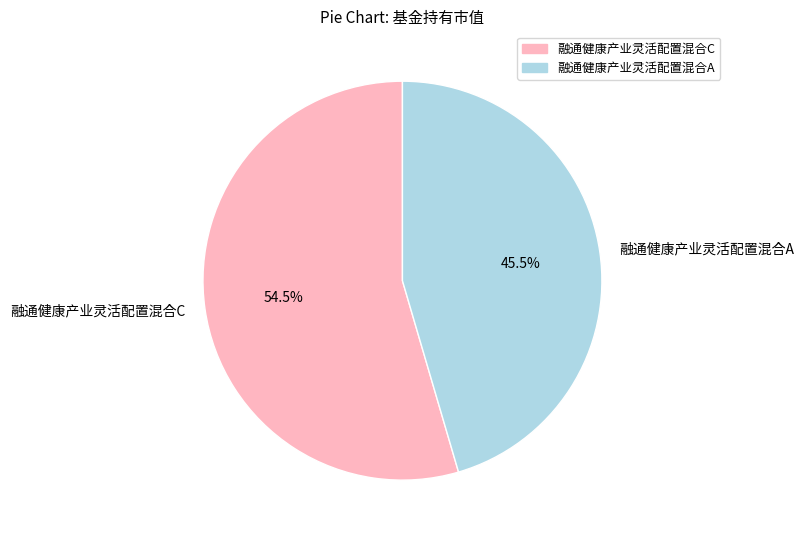

Combined, do 融通健康产业灵活配置混合C and 融通健康产业灵活配置混合A account for over 50%?

Yes